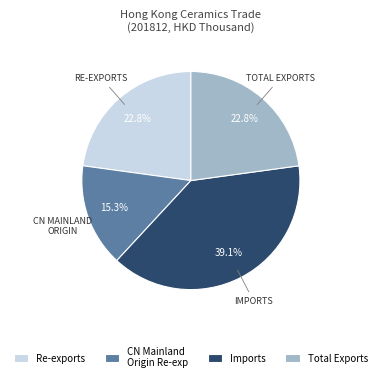

True or false: Imports accounts for 27% of the total.

False